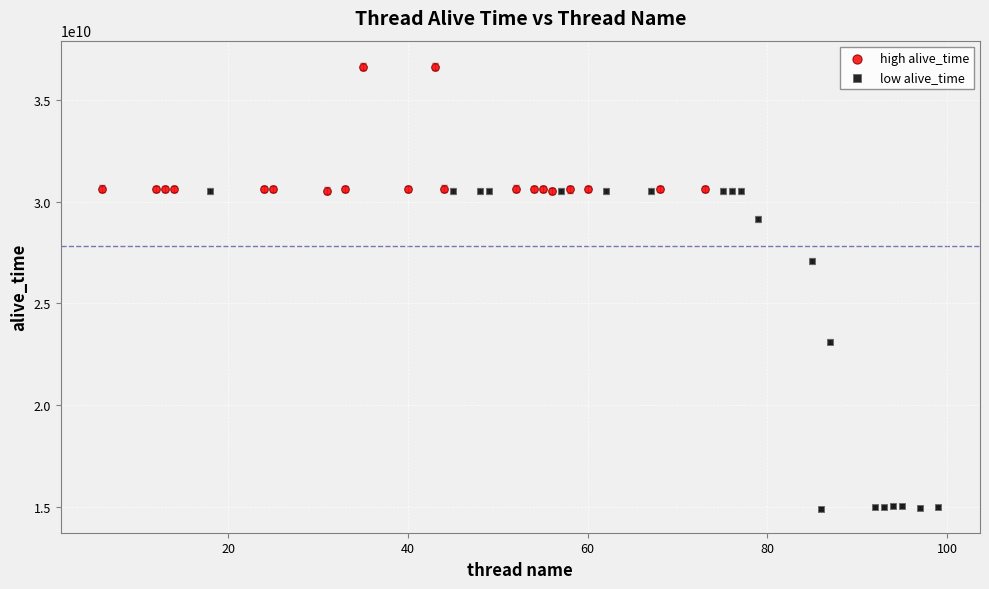

Which series has the largest Y range (max minus min)?

low alive_time